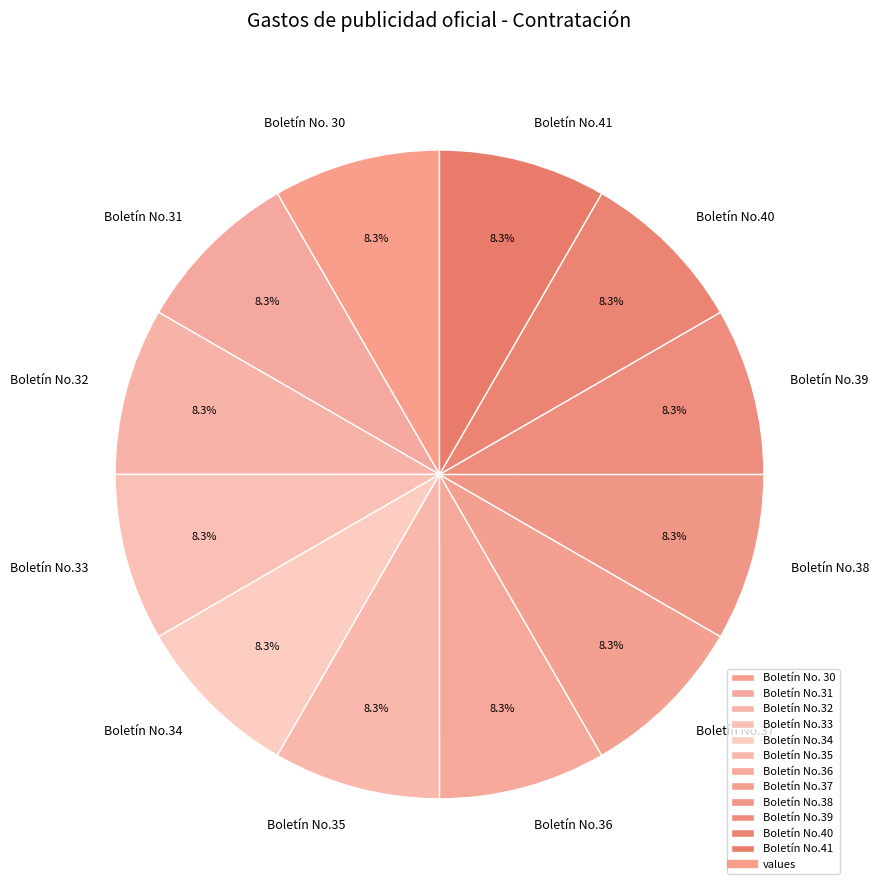

How much of the chart is everything except Boletín No.38?

91.7%